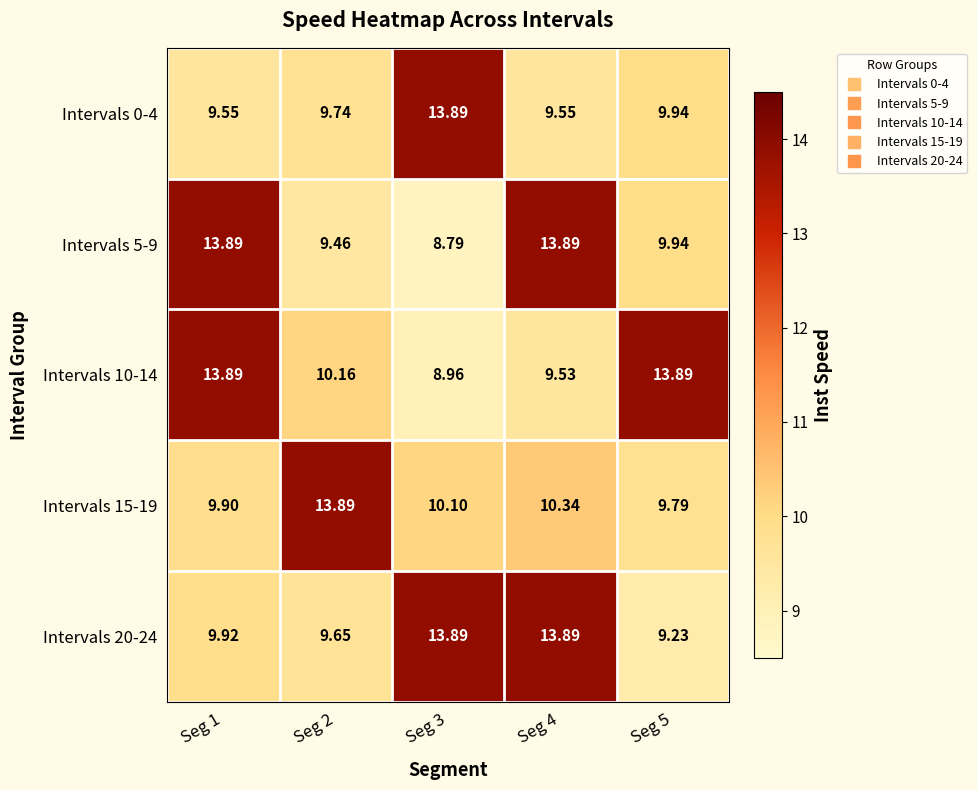

Is the value of Intervals 15-19 at Seg 2 greater than the value of Intervals 0-4 at Seg 5?

Yes